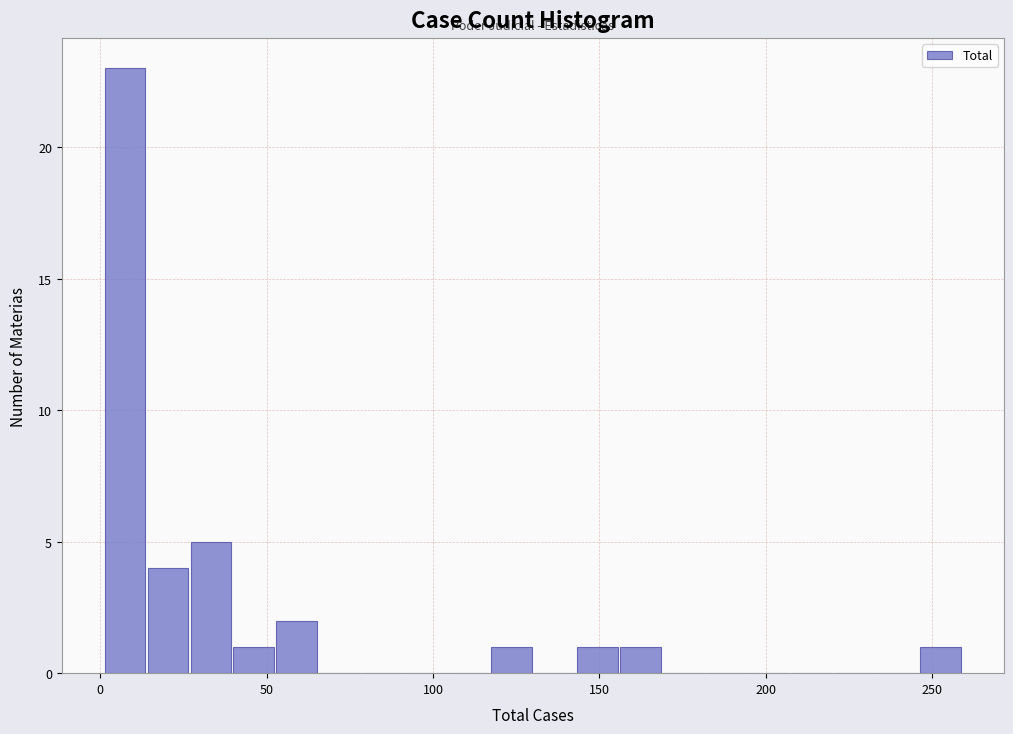

Around what value on the x-axis is the tallest bar? Give the approximate position of its centre, as read against the axis.

5